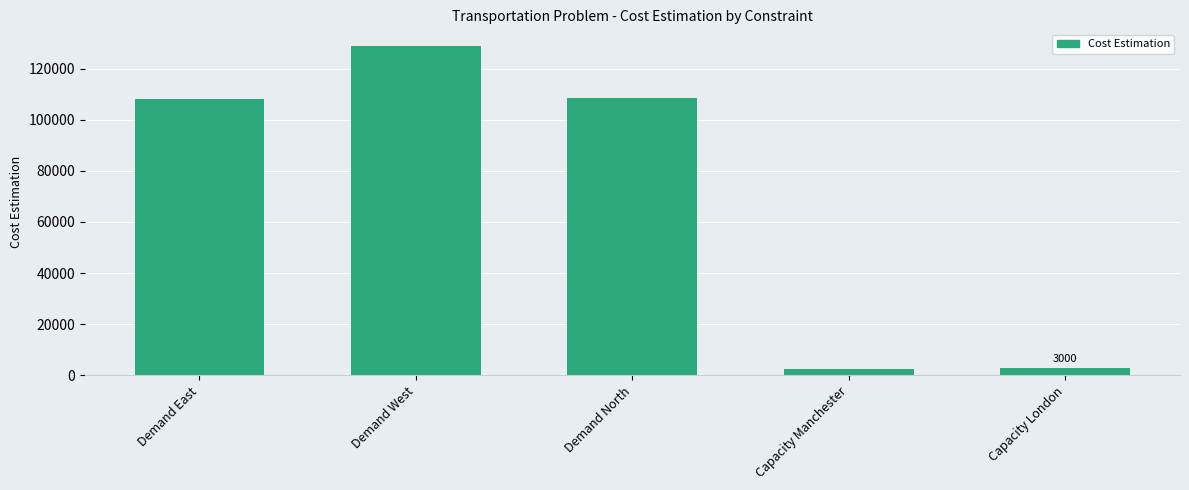

True or false: the data shows 108000 at Demand East.

True